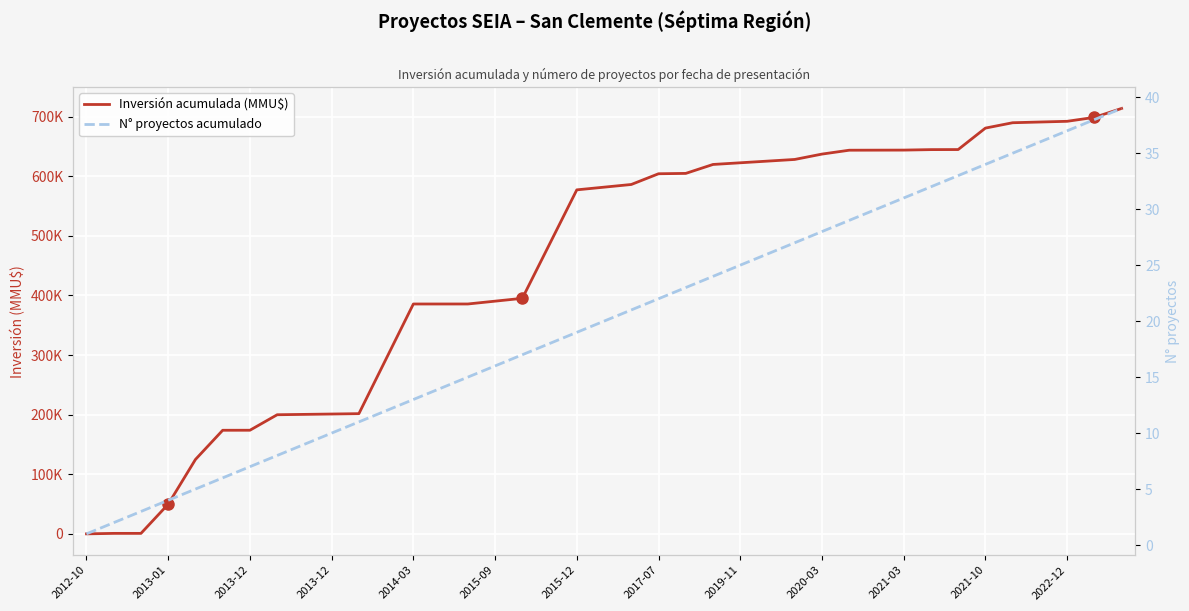

True or false: N° proyectos acumulado and Inversión acumulada (MMU$) intersect in this chart.

False